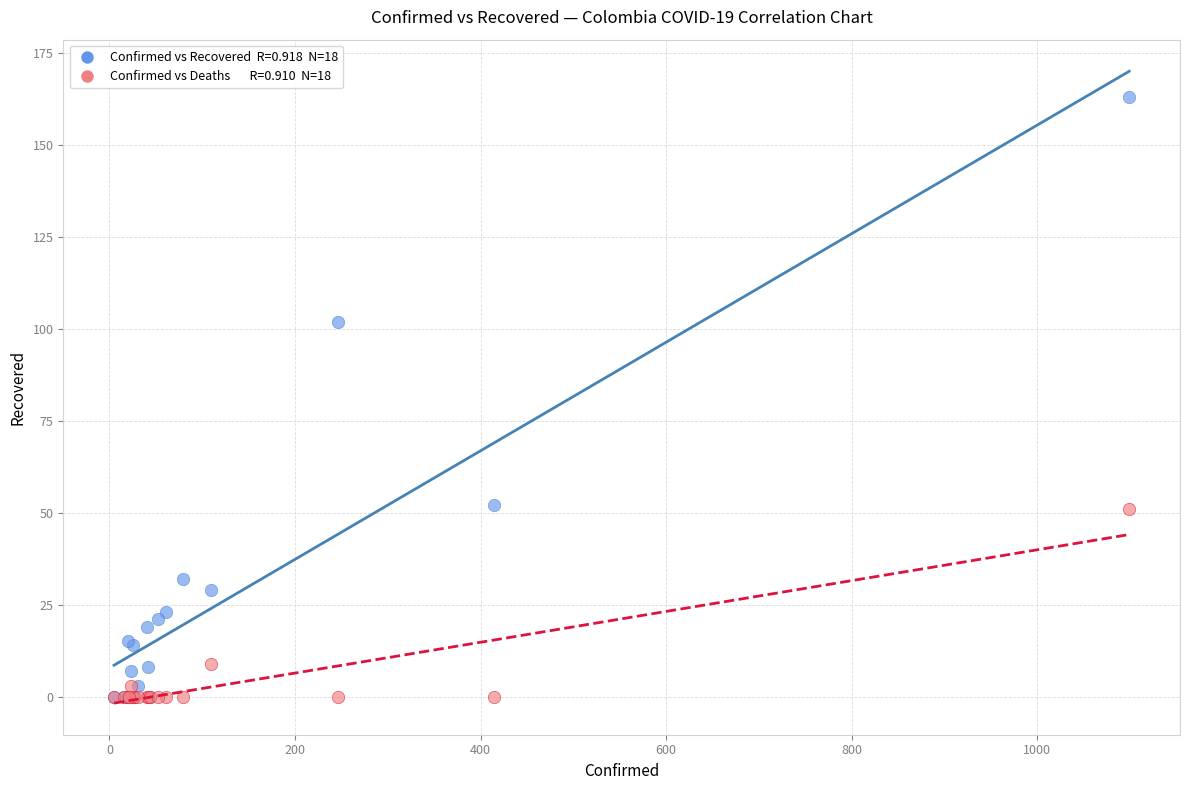

Across all series, what Y value is closest to 81?

102